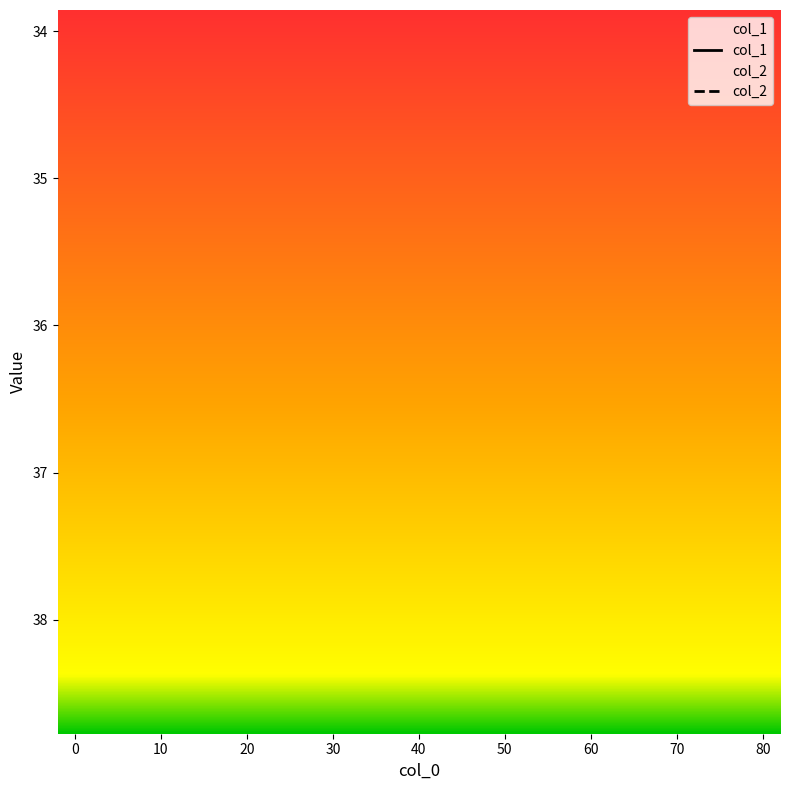

True or false: col_1 and col_2 cross at least once.

False